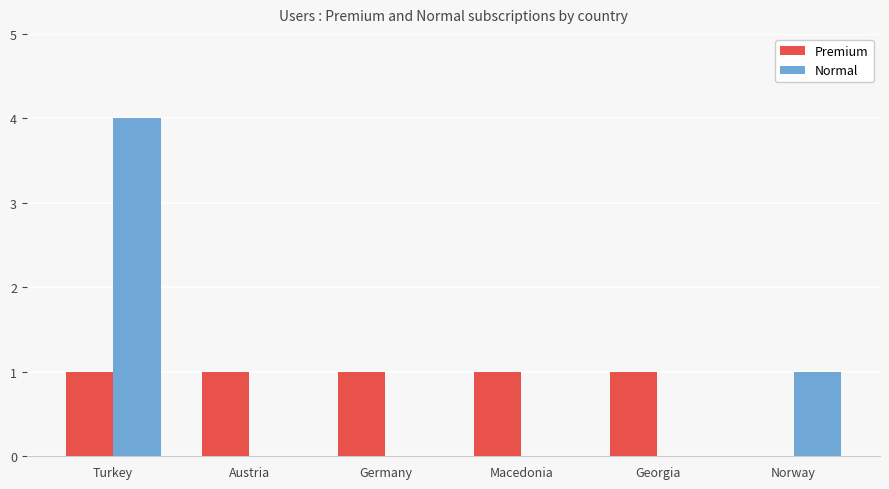

The Normal series shows 3 at Turkey. True or false?

False